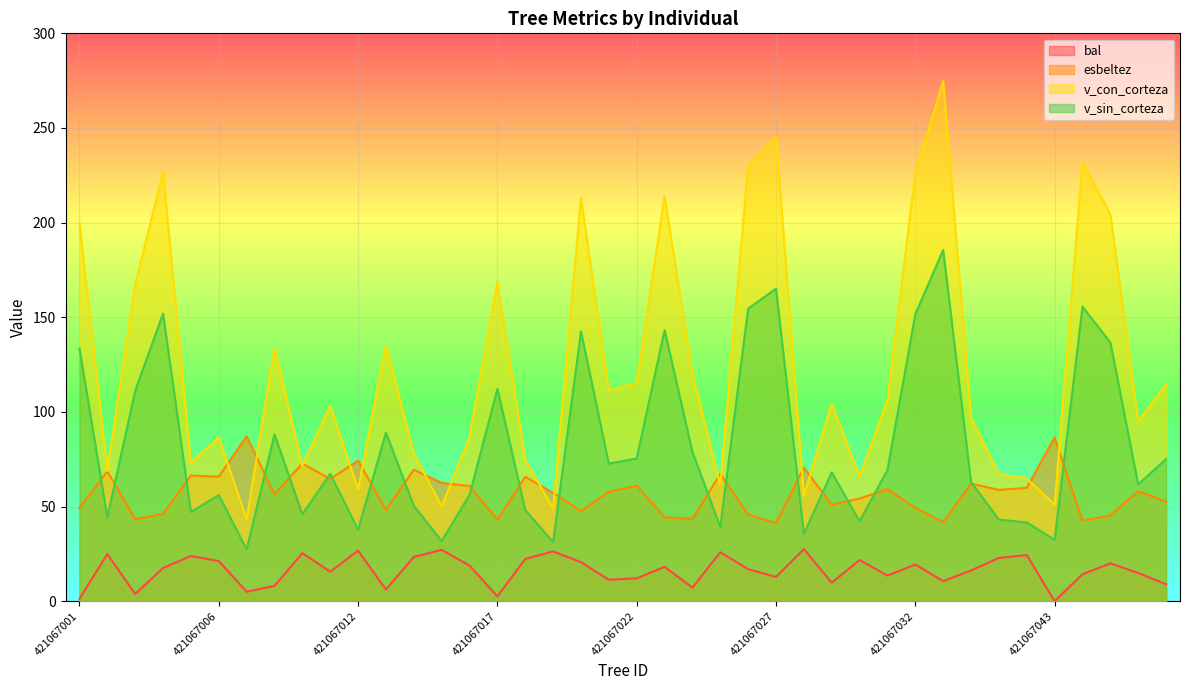

At how many categories does at least one series exceed 235?

2